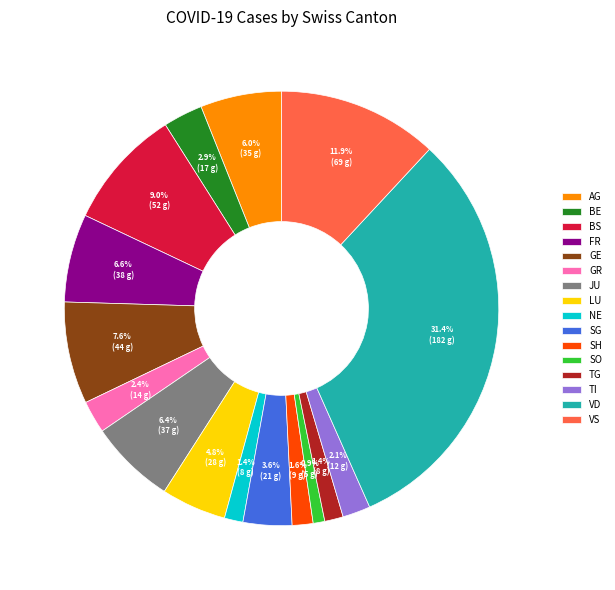

Approximately how many times larger is the value at BS compared to VS?

0.8